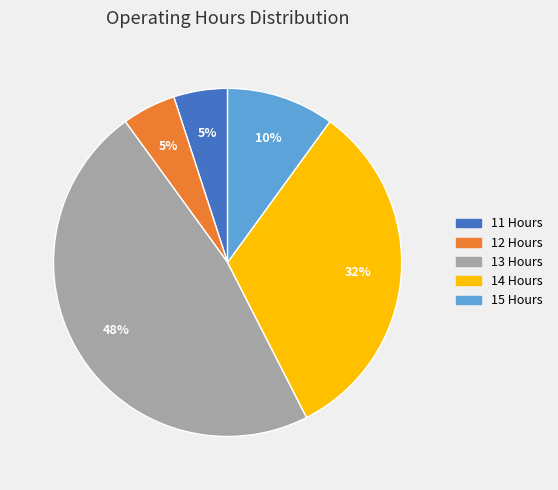

To the nearest percent, what is the average slice percentage?

20%